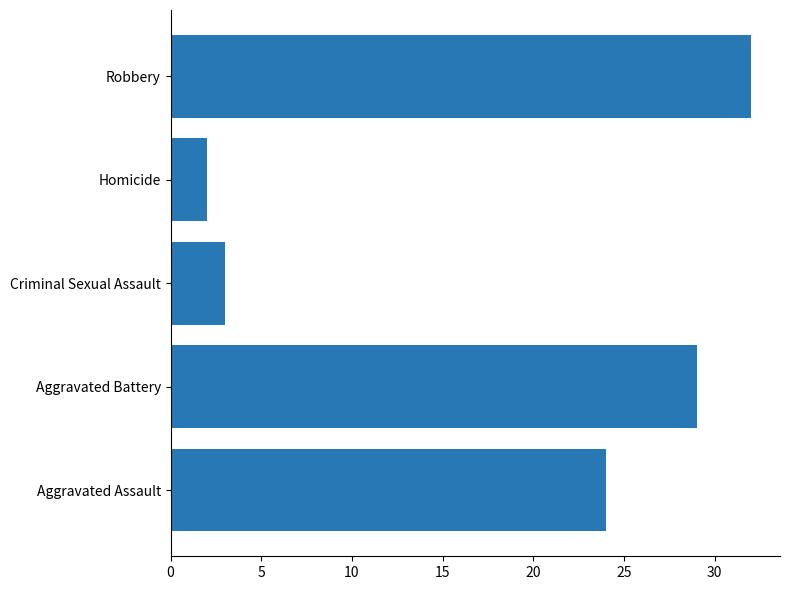

The value at Aggravated Battery is 38. True or false?

False